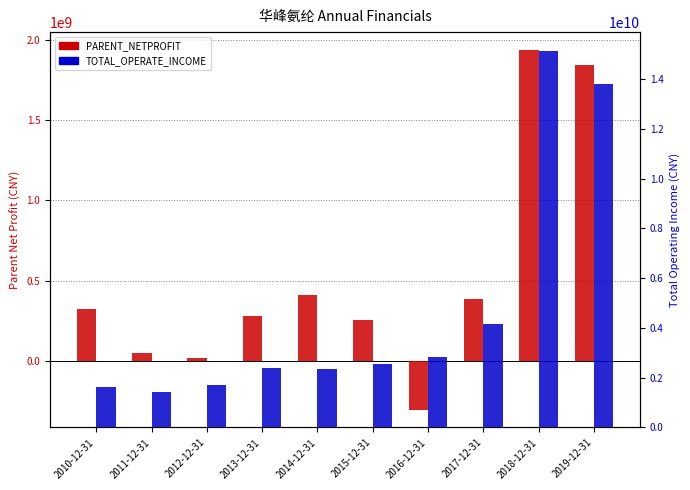

What is the sum of the TOTAL_OPERATE_INCOME values at 2014-12-31 and 2015-12-31?

4908899385.8